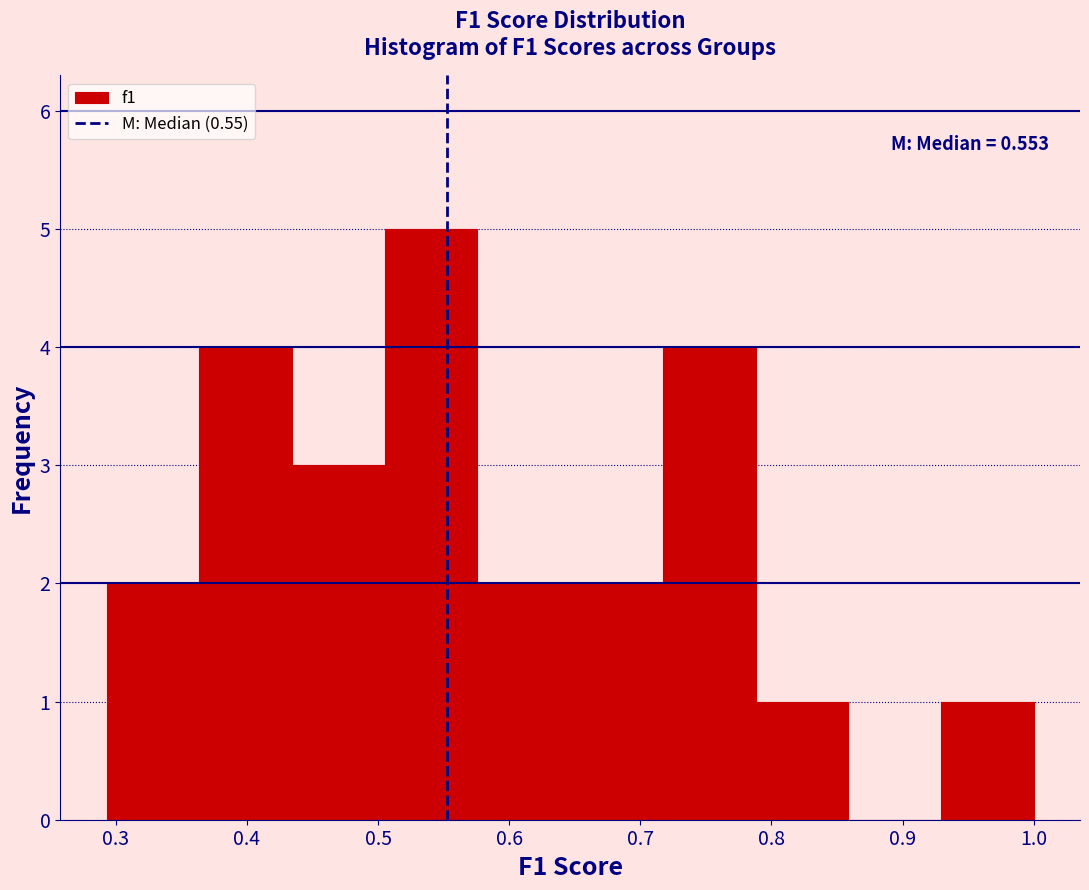

Over which range of the x-axis is the bar tallest?

0.51 to 0.58